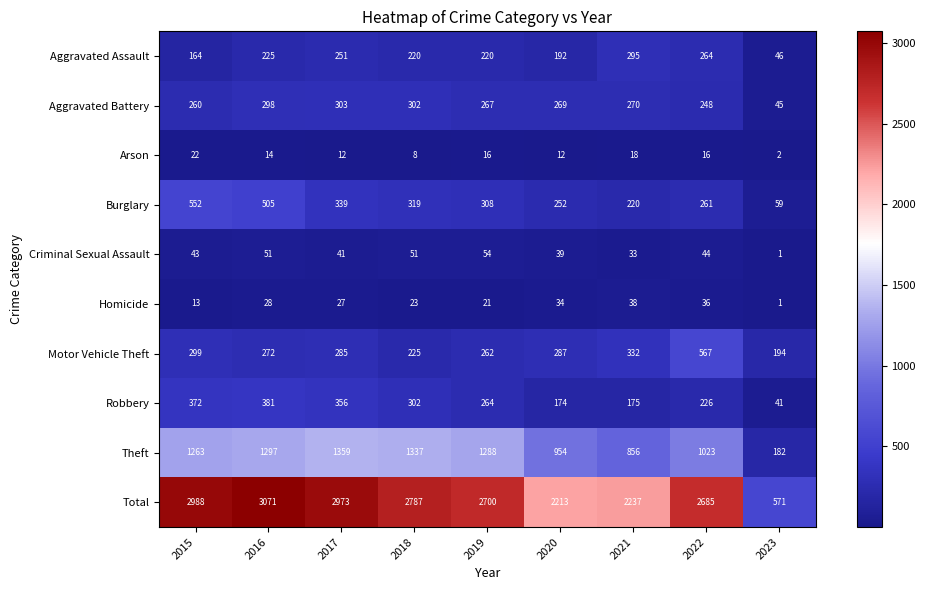

At which label does Homicide reach its peak?

2021